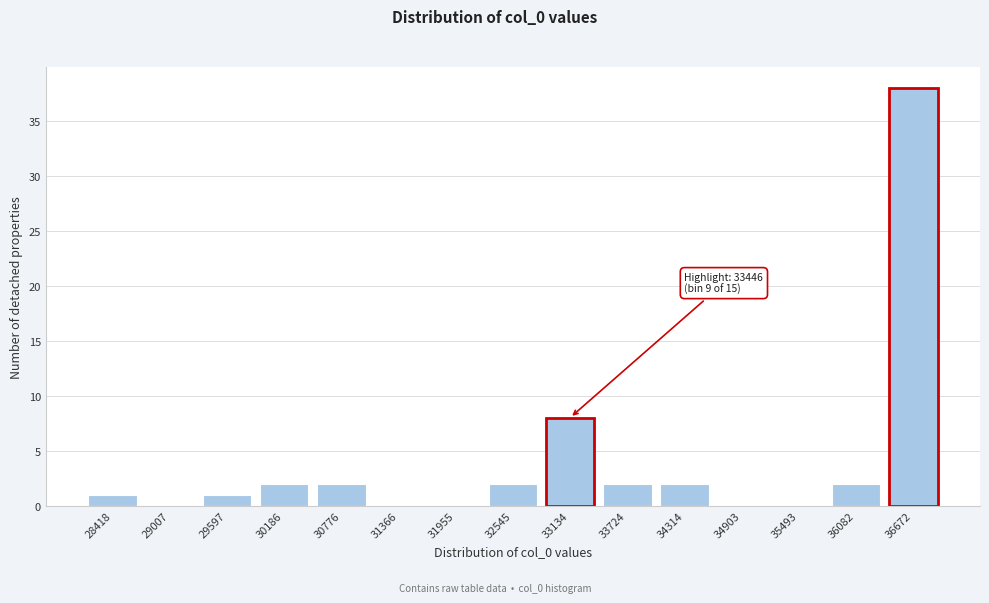

Reading left to right, transcribe all the data shown in this chart.

28418=1	29007=0	29597=1	30186=2	30776=2	31366=0	31955=0	32545=2	33134=8	33724=2	34314=2	34903=0	35493=0	36082=2	36672=38